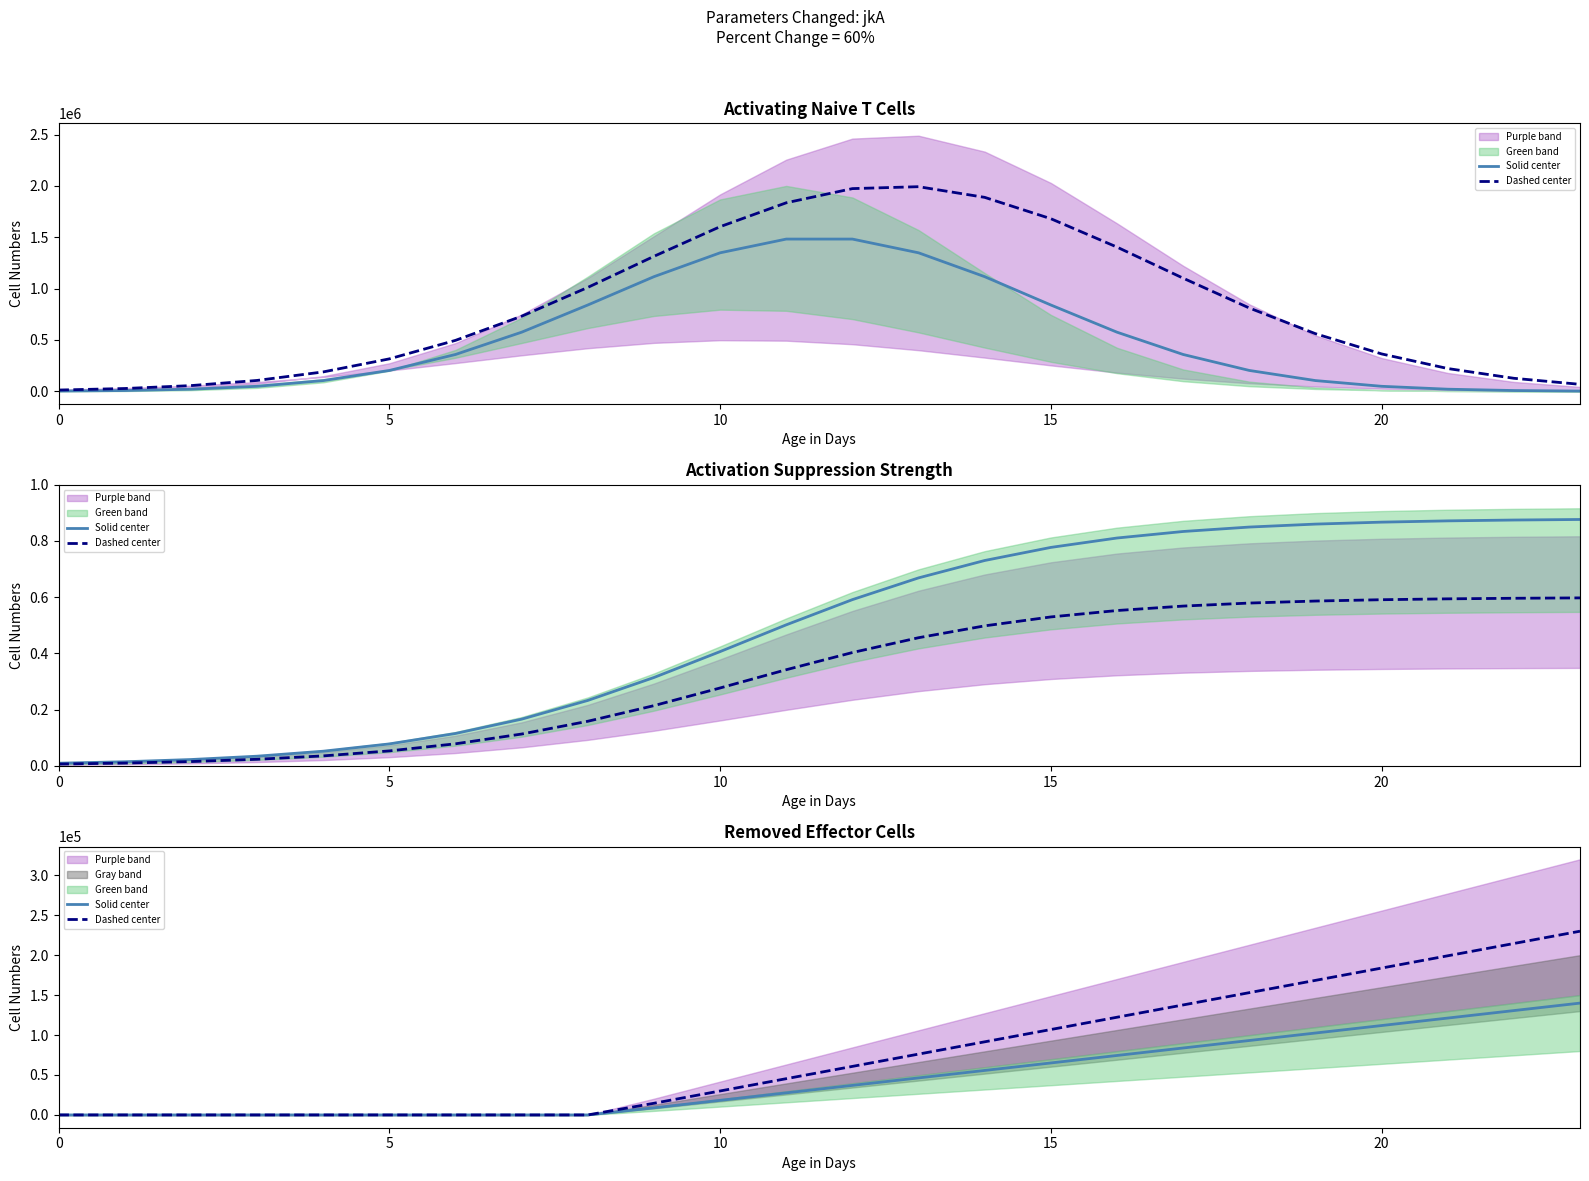

Rank the series at 7 from highest to lowest value.

Solid center, Dashed center